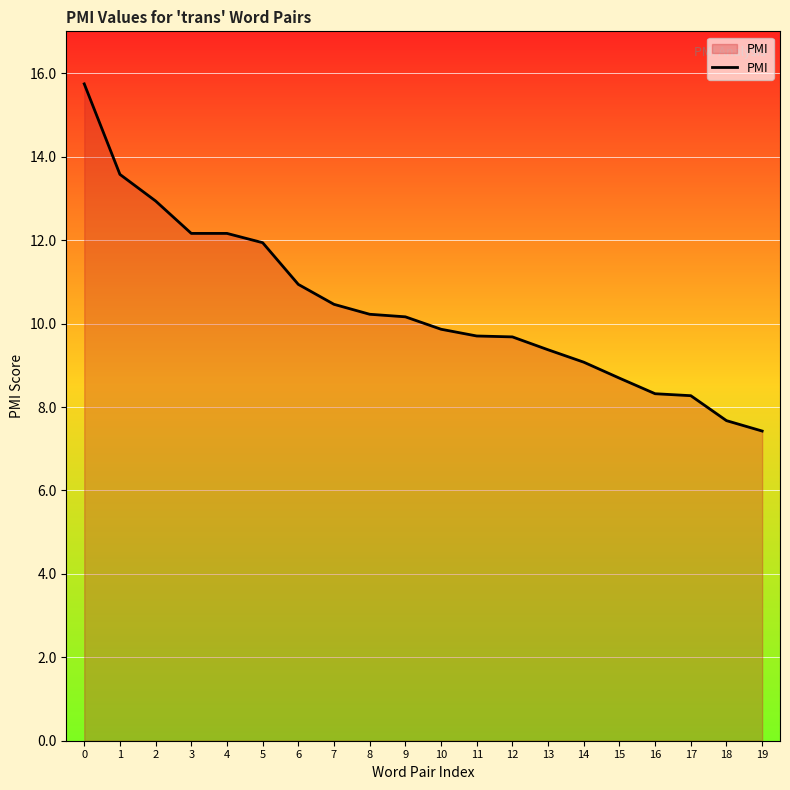

What is the minimum value shown in the chart?

7.4